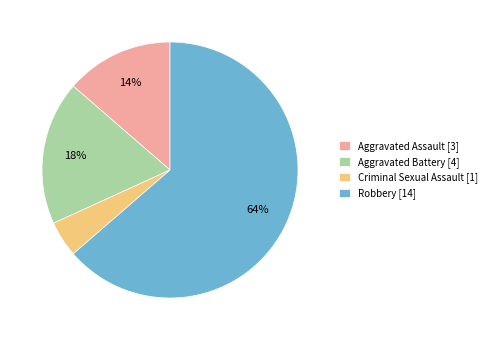

To the nearest percent, what is the average slice percentage?

25%